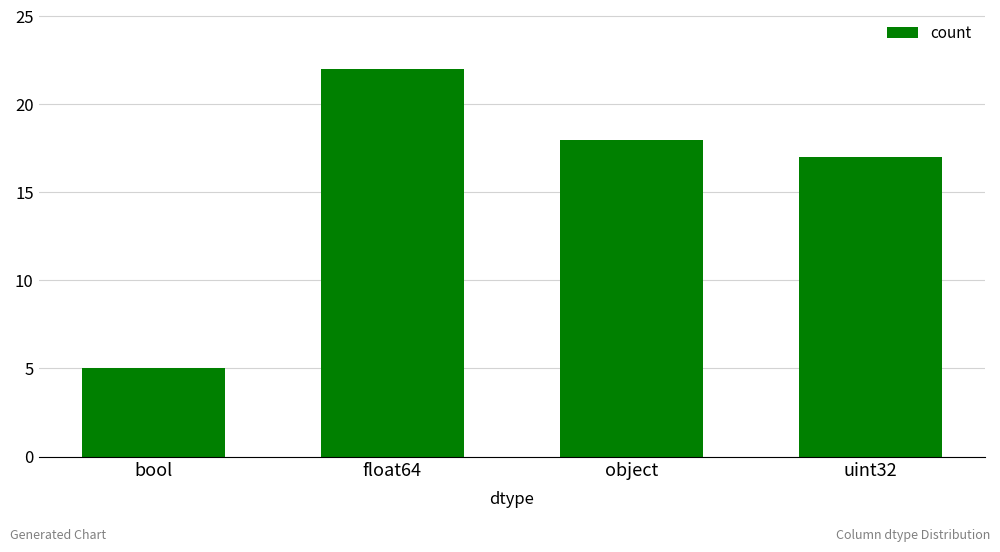

The value at bool is 5. True or false?

True